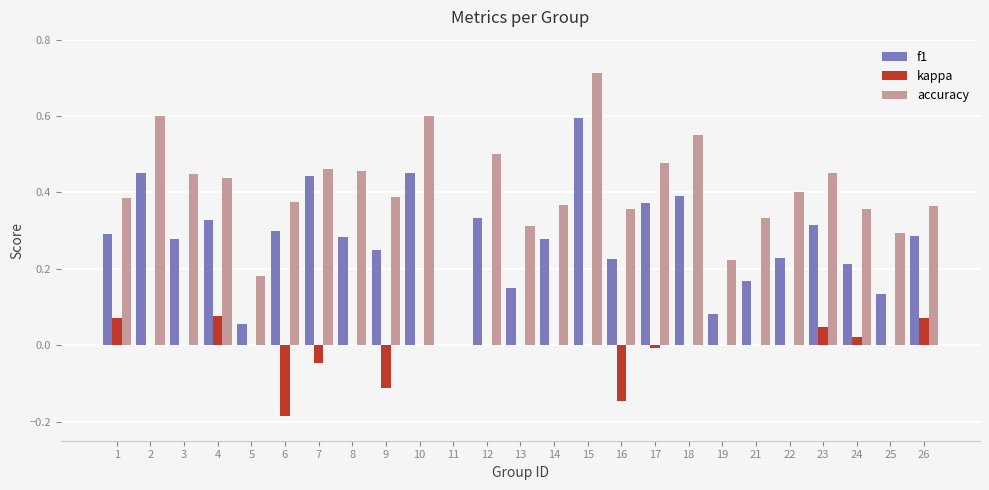

Which series has the largest total across all categories?

accuracy